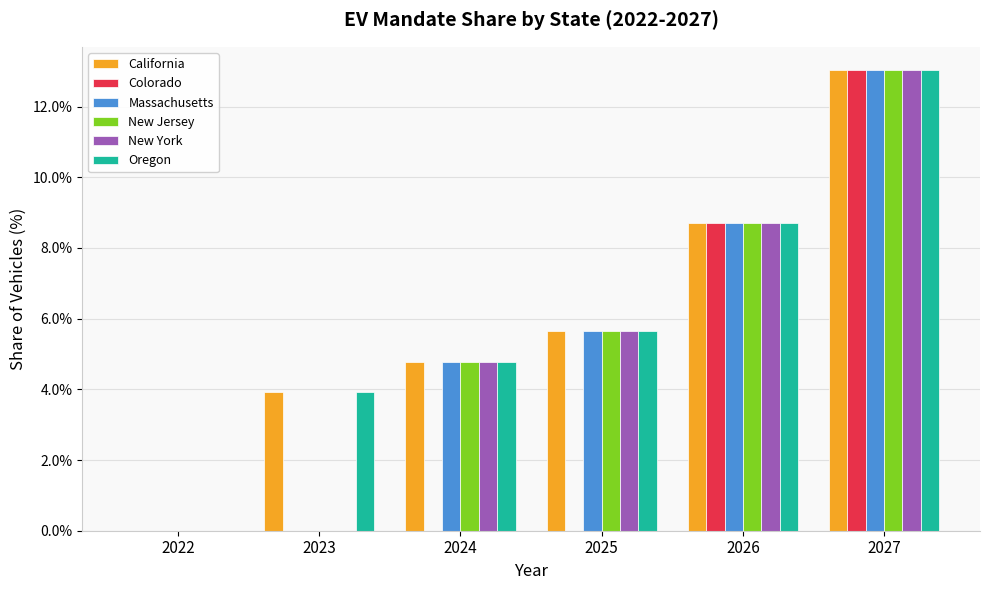

At which category is the sum across all series the highest?

2027